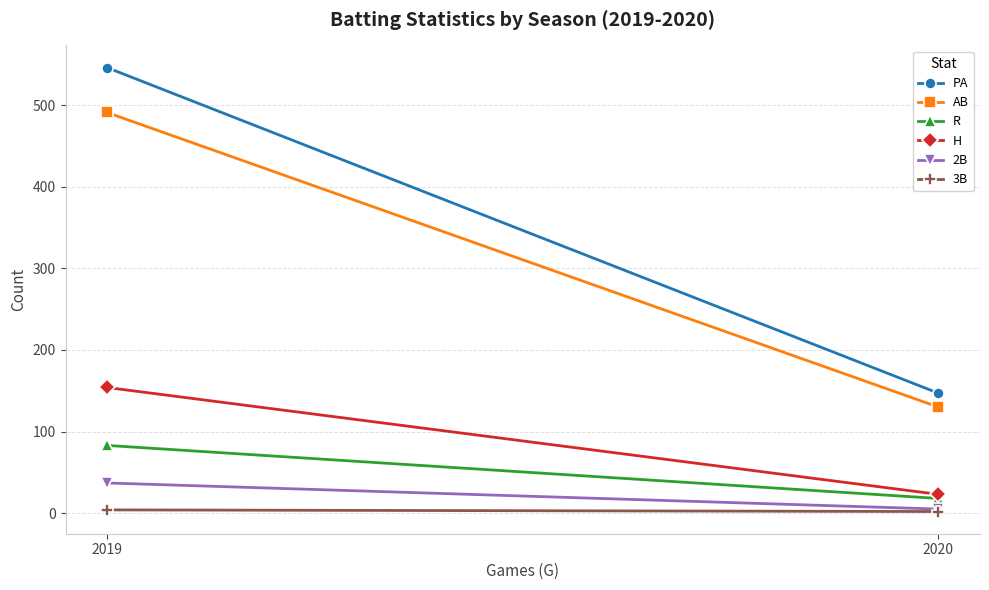

What is the total value across all series at 2019?

1315